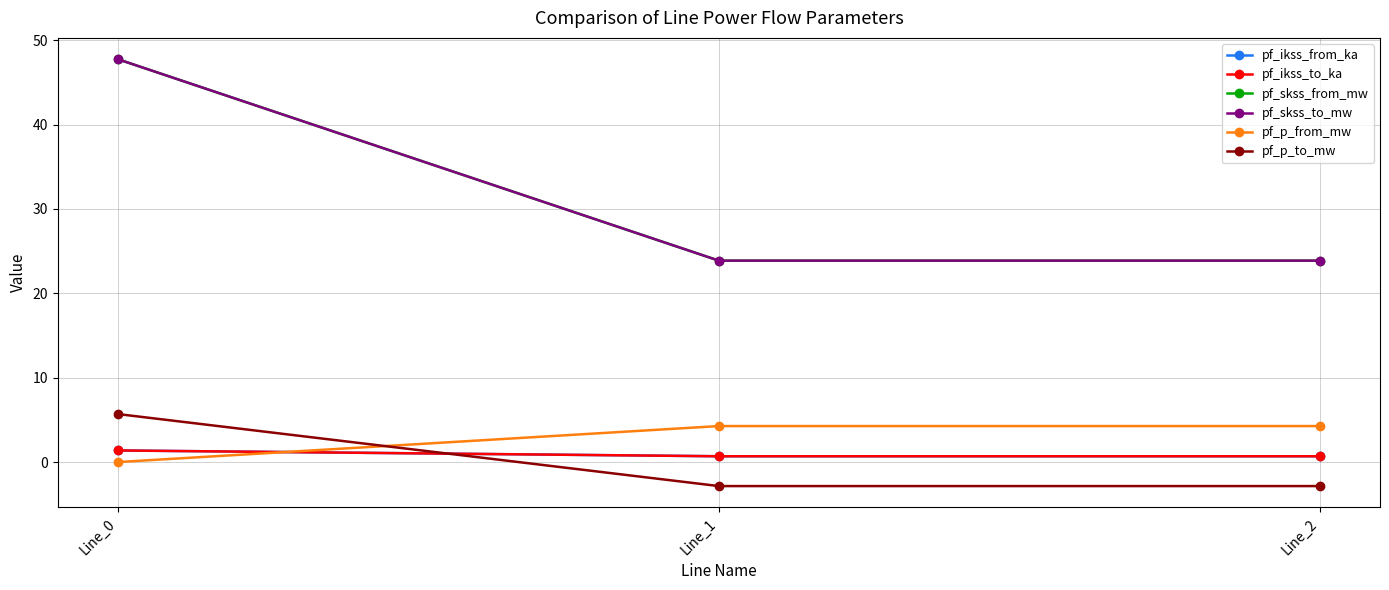

What is the minimum value for pf_skss_from_mw?

23.9